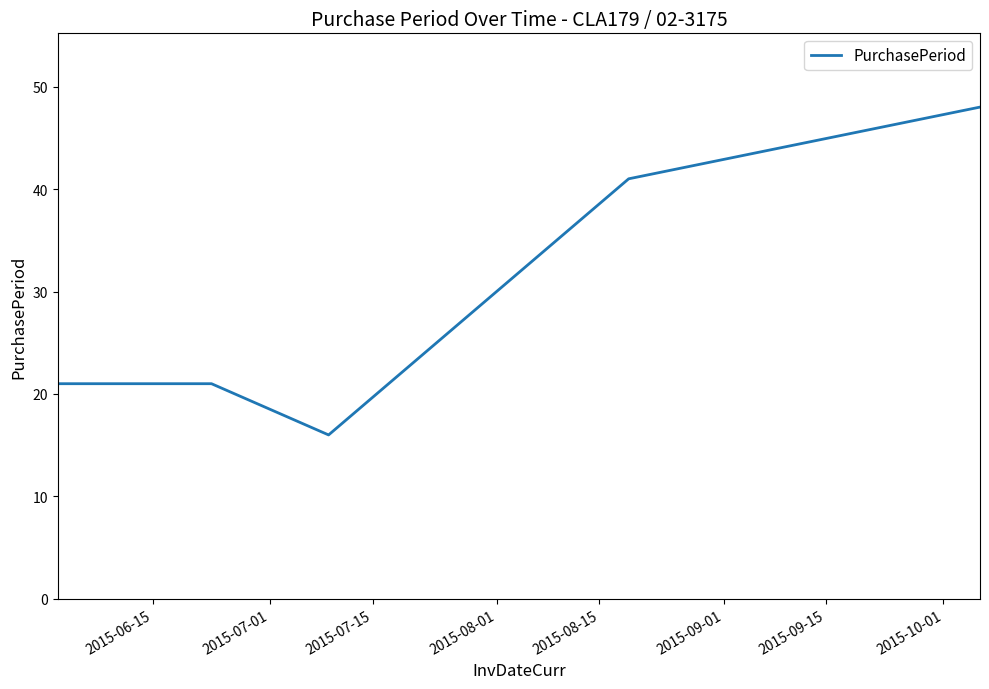

Is this an area chart (filled region under the line)?

No